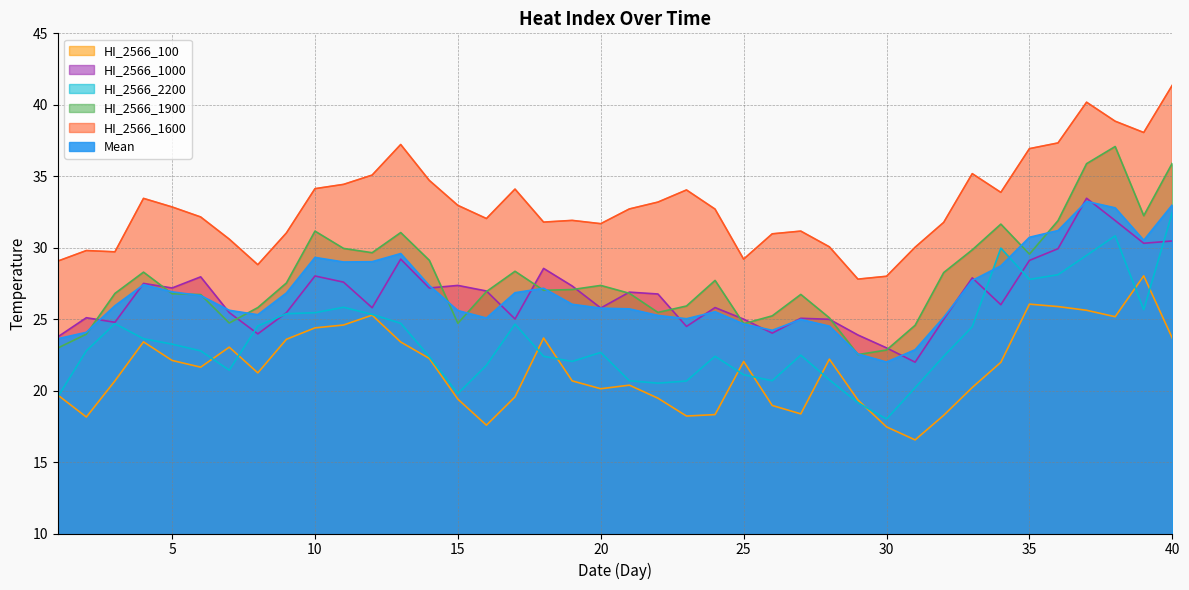

What is the value of the HI_2566_1000 point at the 9th from the left?

25.4